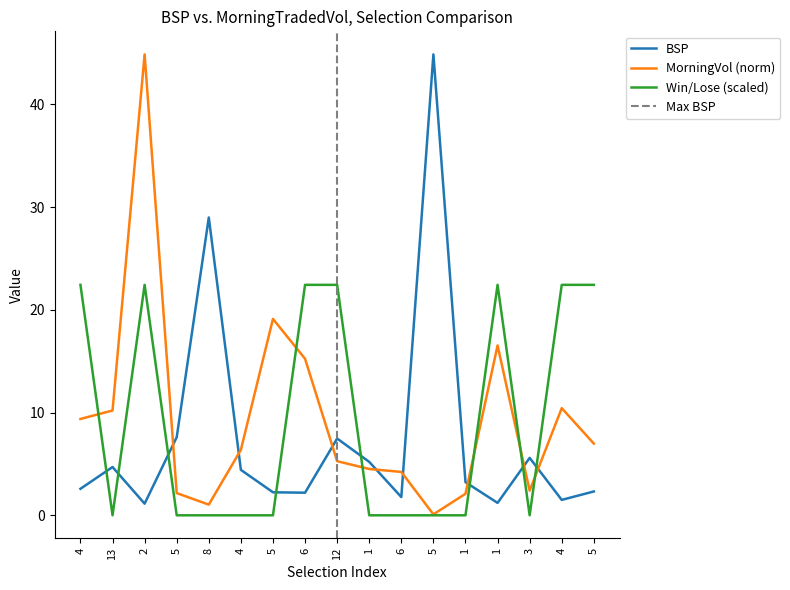

What is the difference between the highest and lowest values at 4?

19.9